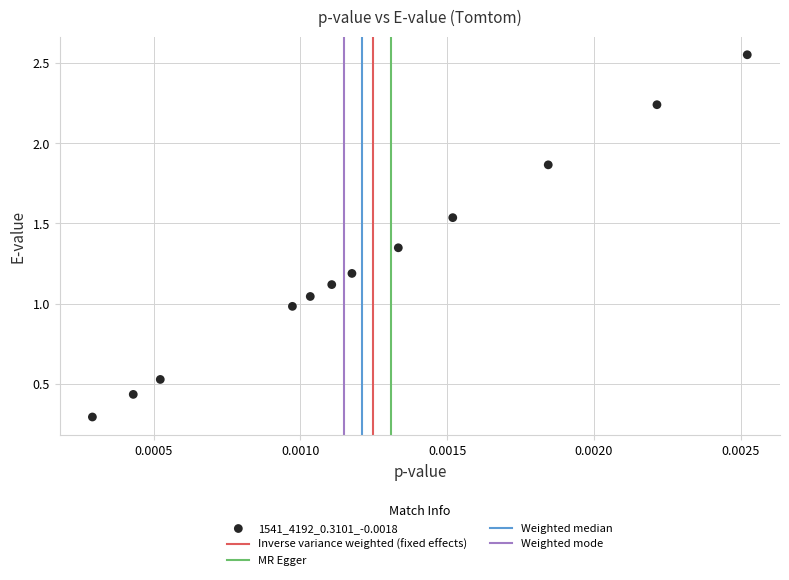

What is the range of Y values (max minus min)?

2.3